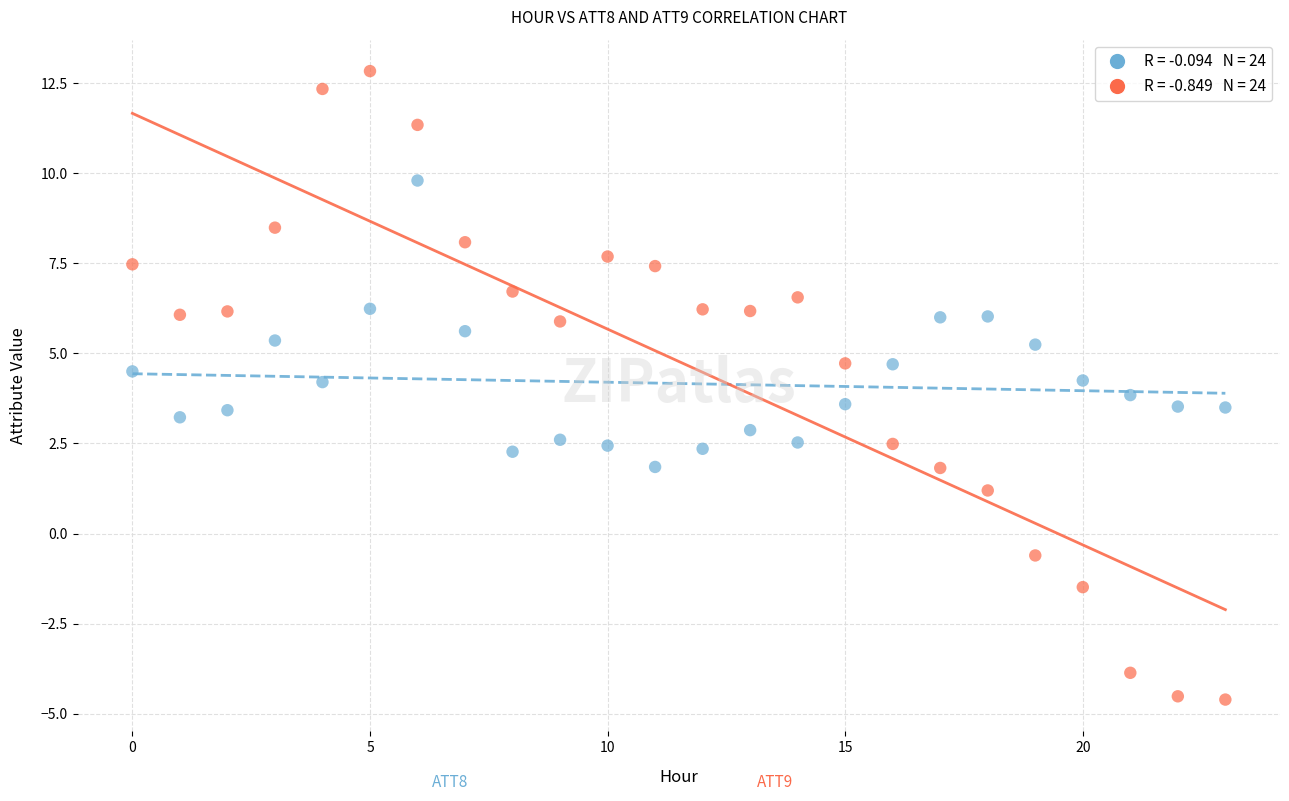

Across all data points, what is the range of Y values (max minus min)?

17.4